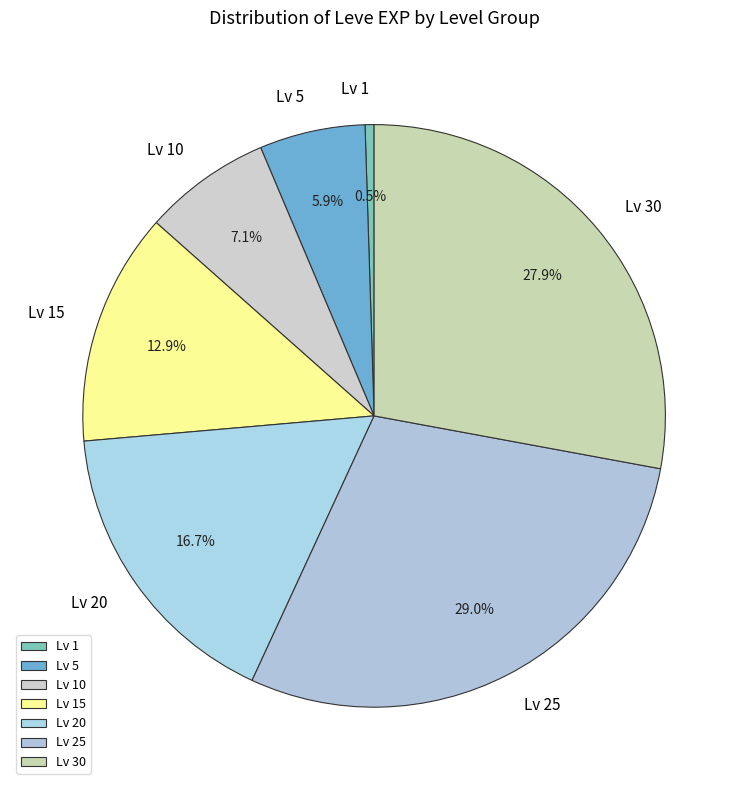

How many slices are in this pie chart?

7